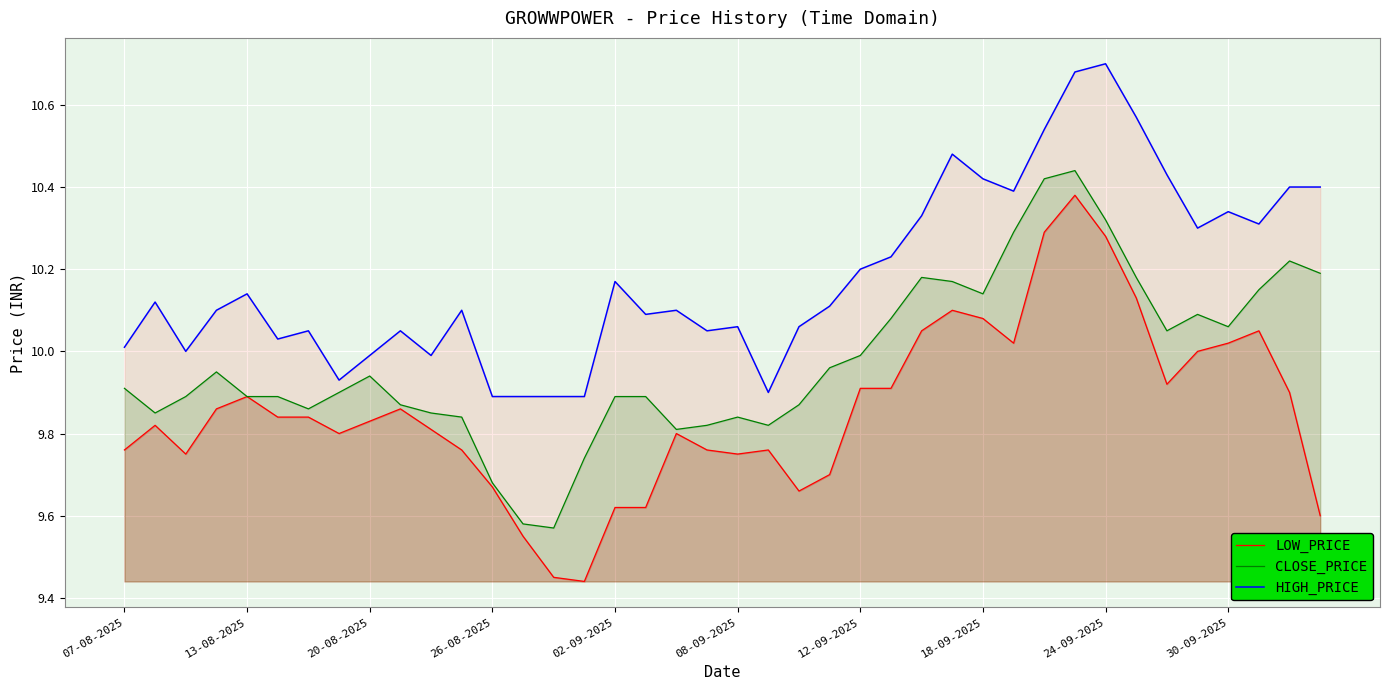

List the series in order of their overall mean, highest first.

HIGH_PRICE, CLOSE_PRICE, LOW_PRICE